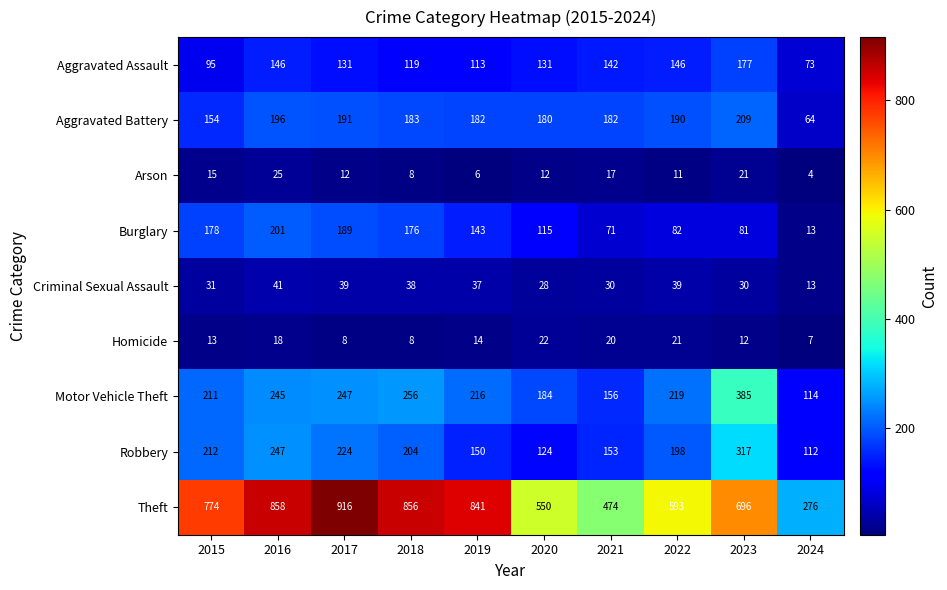

What is the approximate value of Arson at 2022?

11